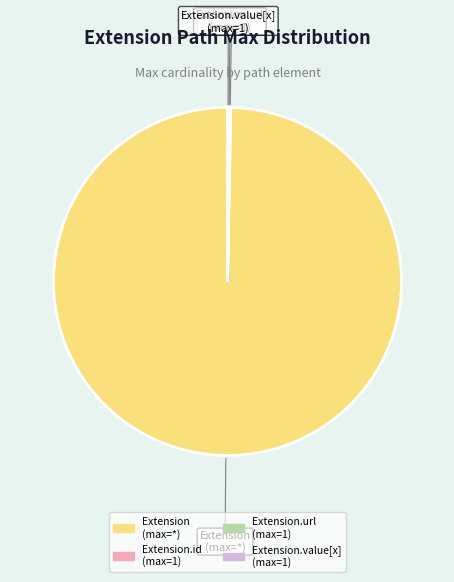

What is the largest slice in the pie chart?

Extension (max=*)